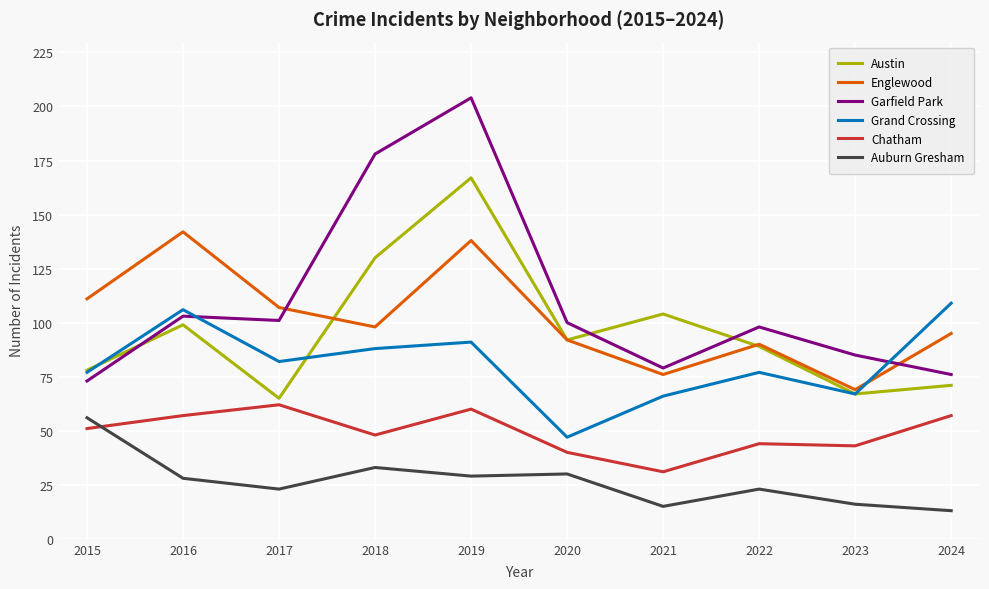

Which category has the lowest value in the Auburn Gresham series?

2024